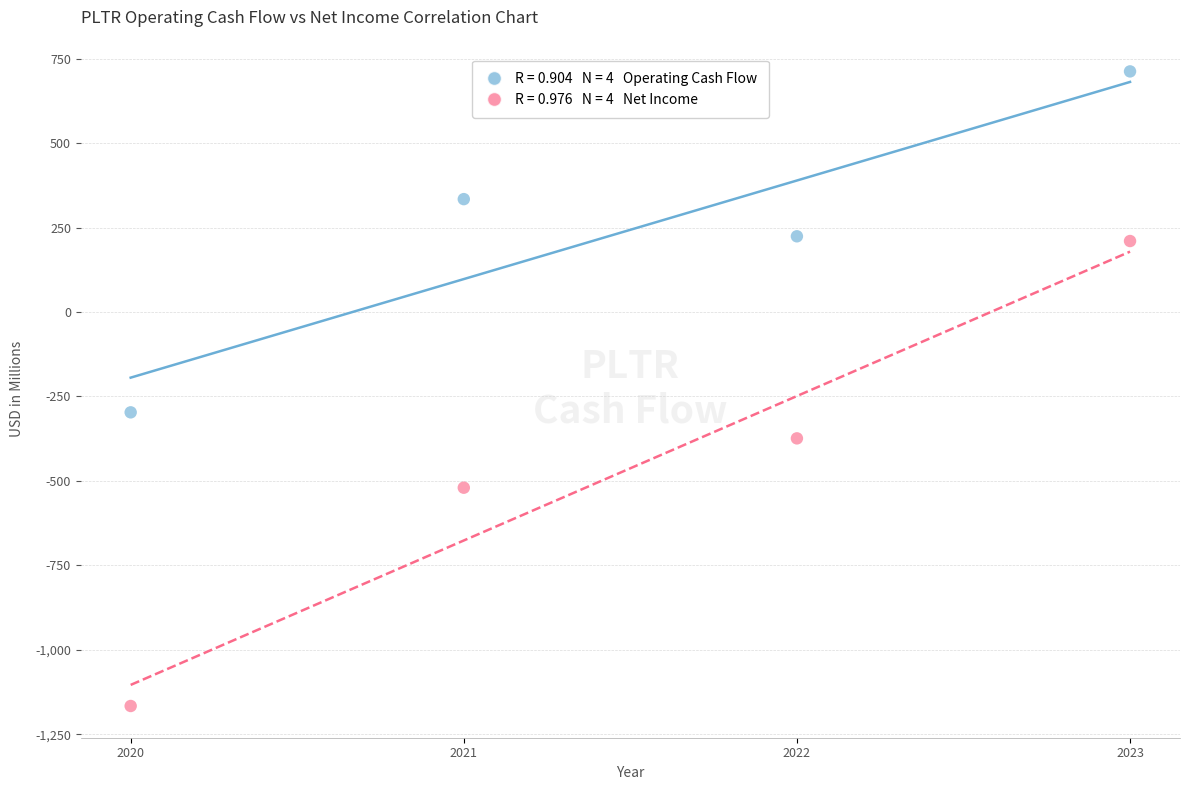

Across all series, what Y value is closest to -227?

-297